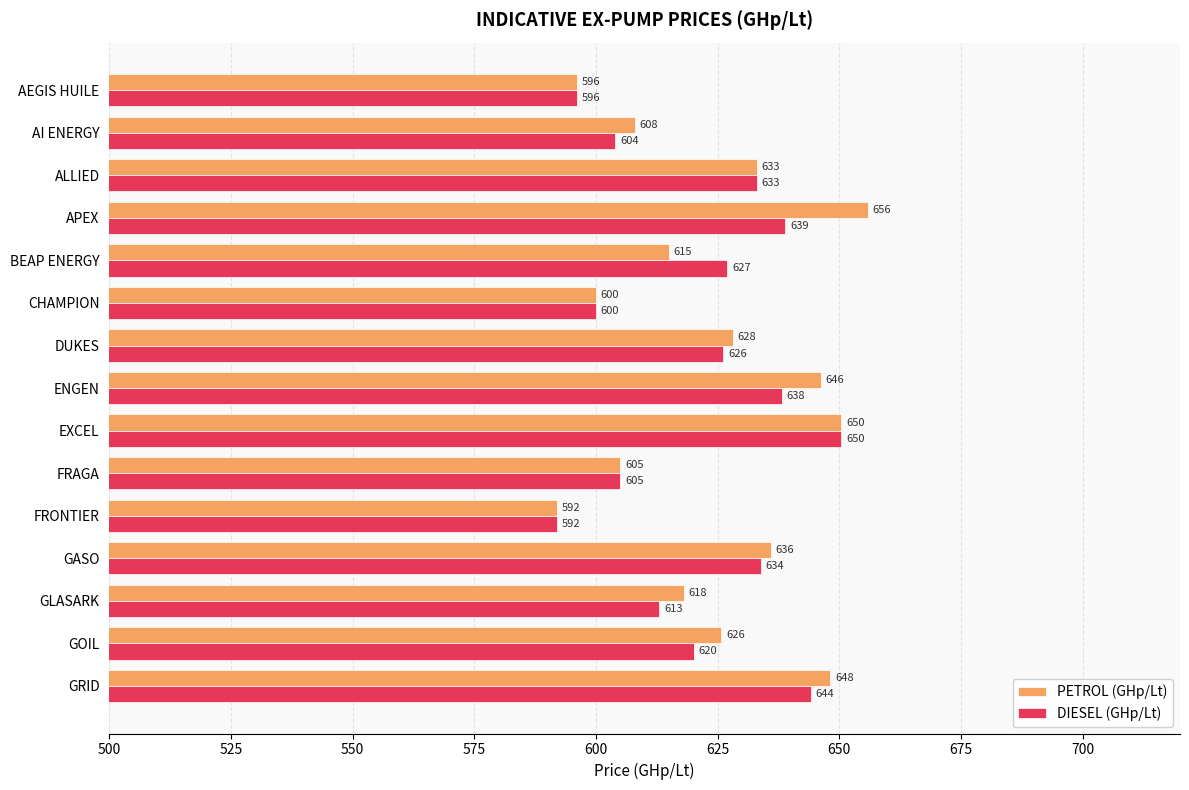

What value does the DIESEL (GHp/Lt) series have at APEX?

638.9